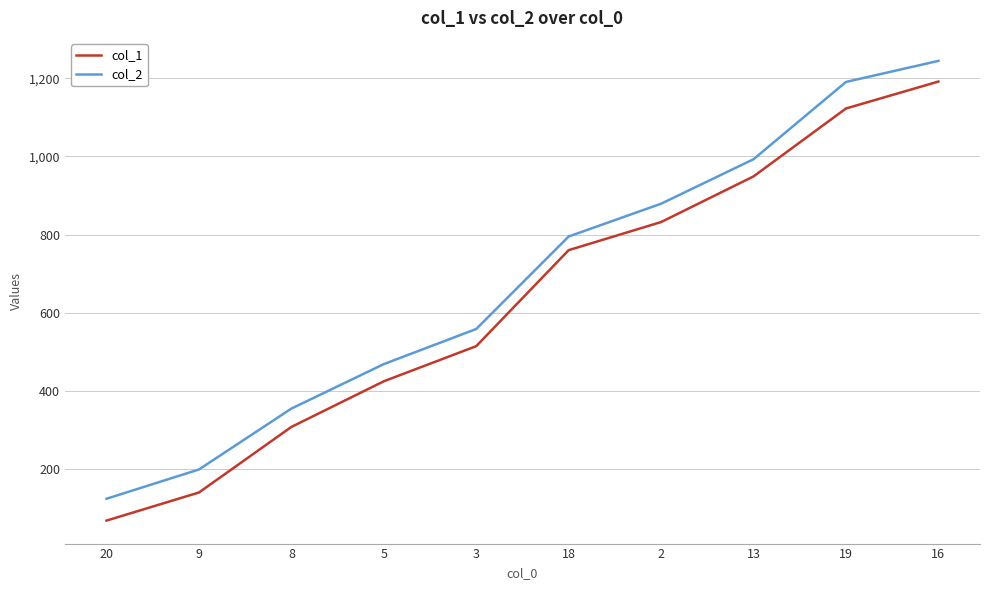

Rank the categories by col_1 value from highest to lowest.

16, 19, 13, 2, 18, 3, 5, 8, 9, 20